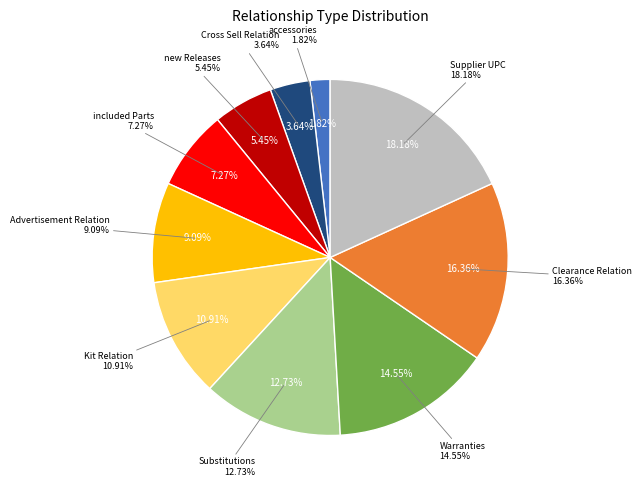

Count the number of slices in the pie.

10